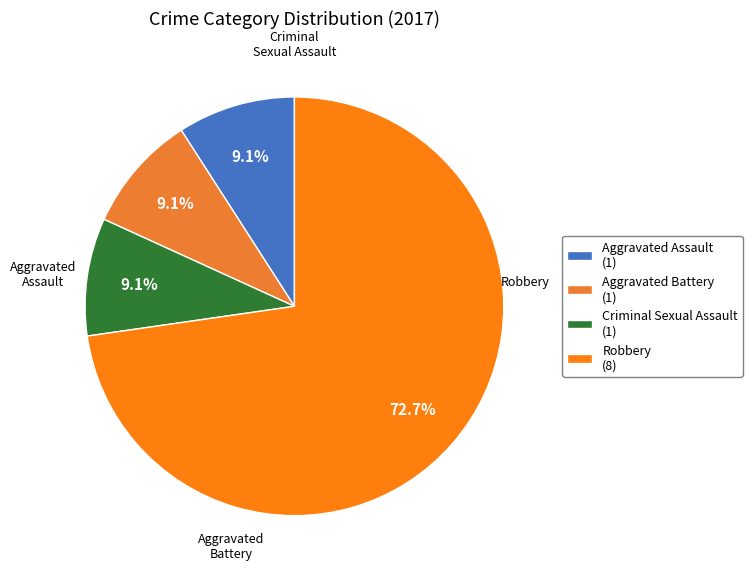

Which category accounts for the majority?

Robbery (8)